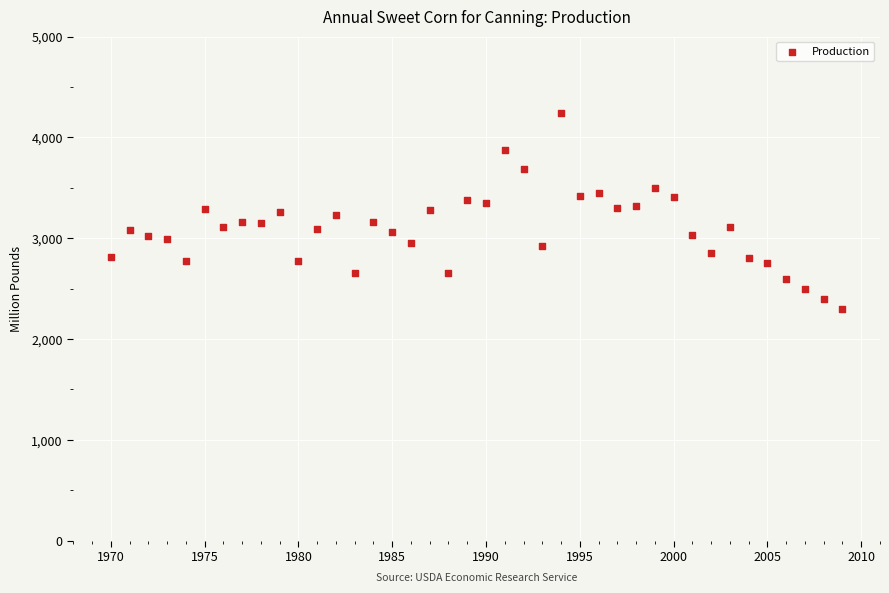

What is the range of Y values (max minus min)?

1939.7